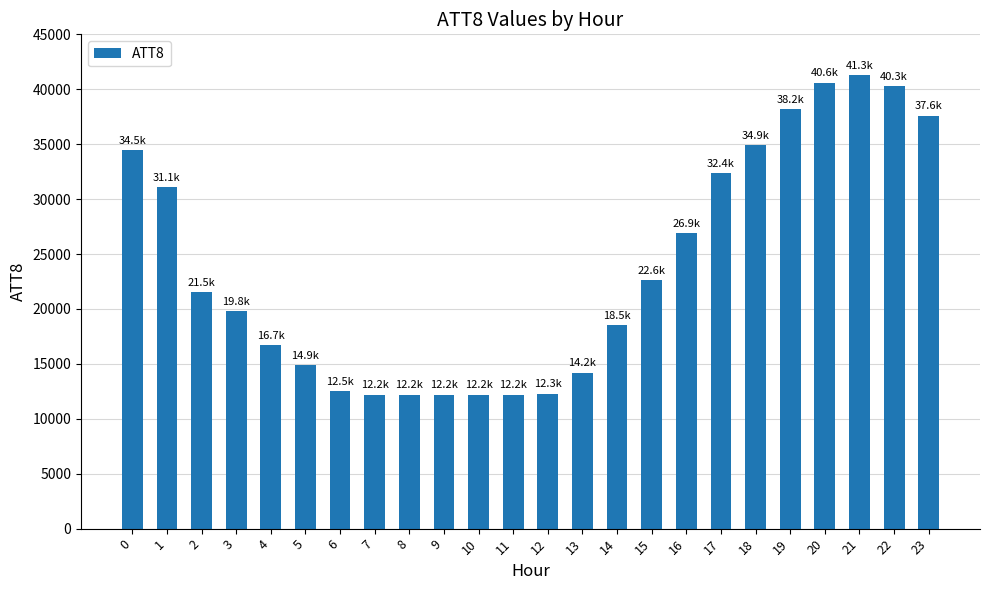

What is the greatest value displayed?

41300